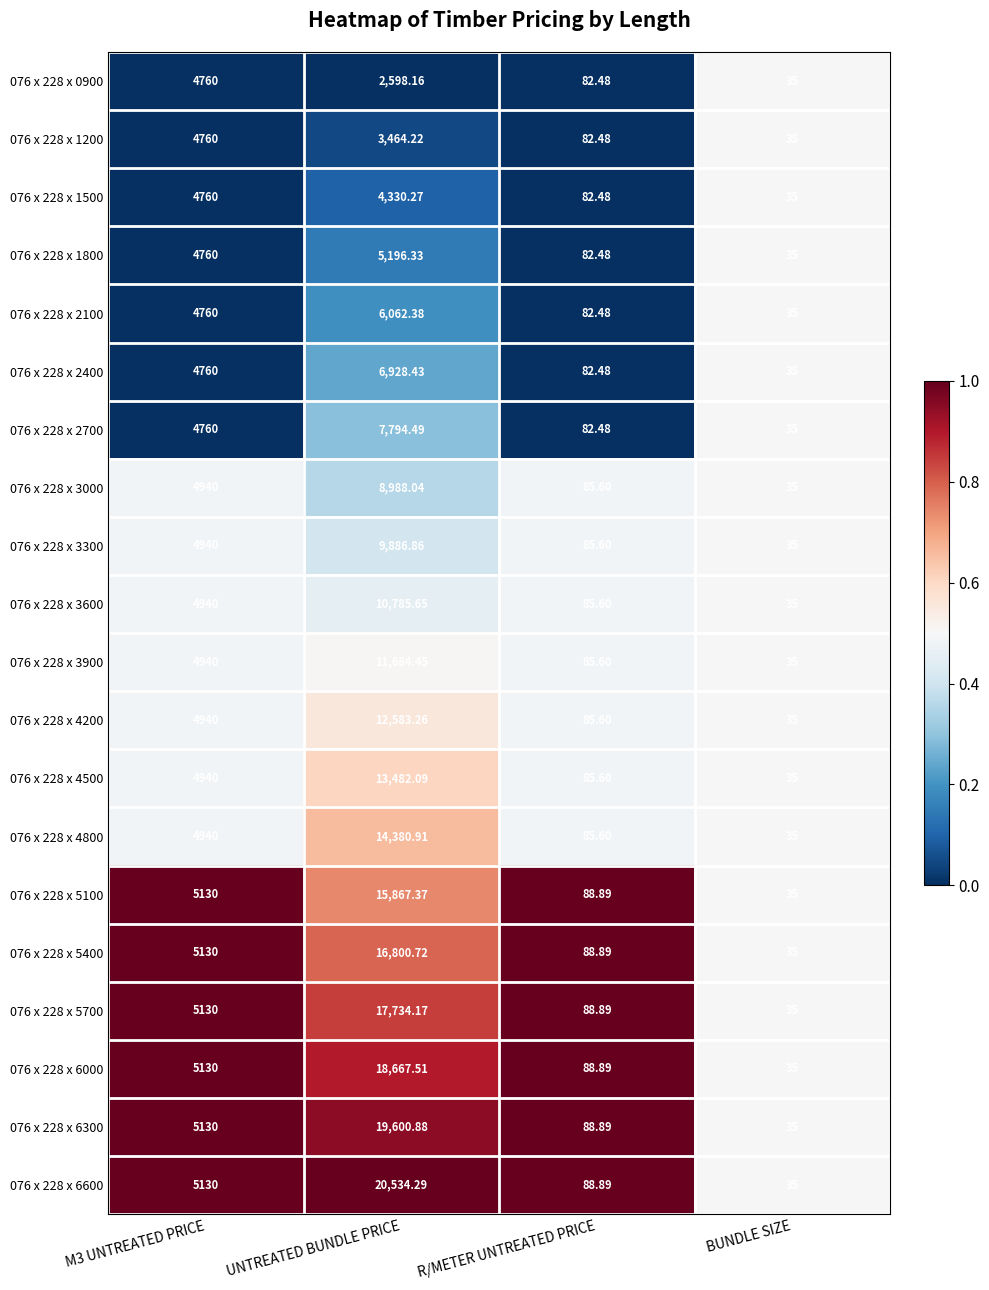

At which category is the sum across all series the highest?

UNTREATED BUNDLE PRICE